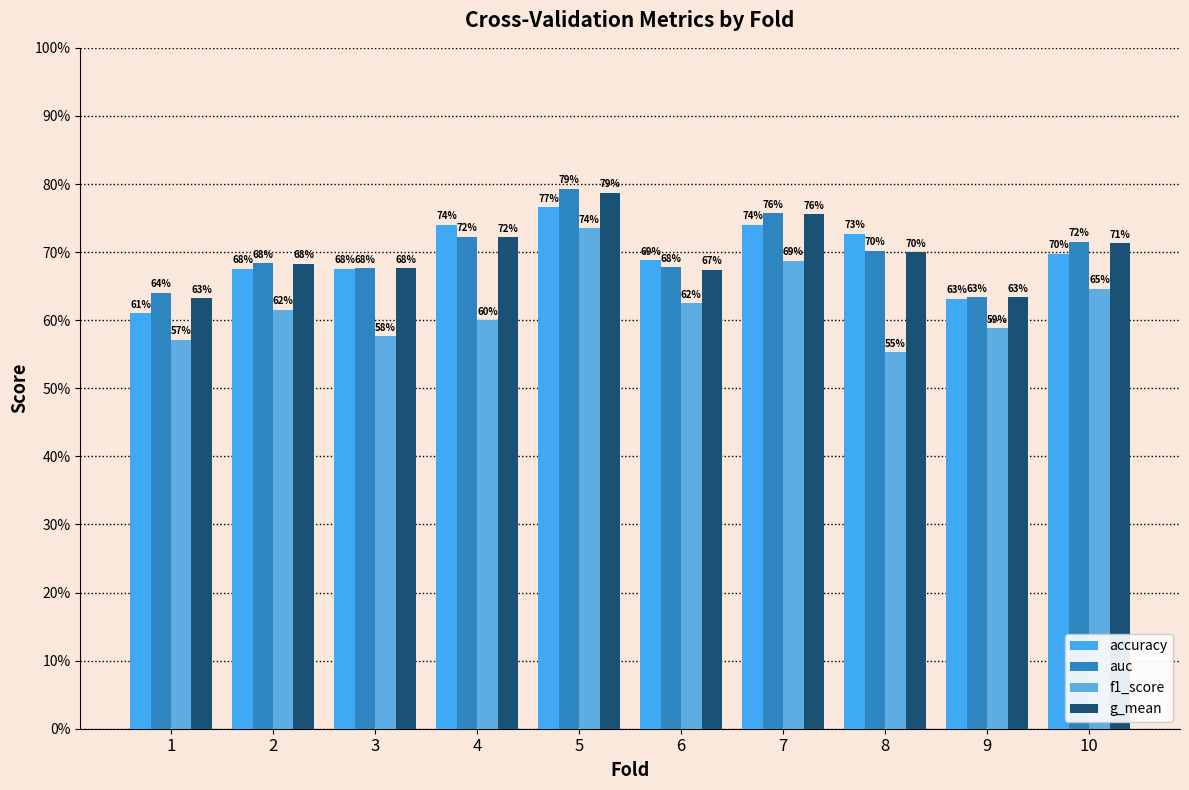

What is the spread (max minus min) of values at 10?

0.1